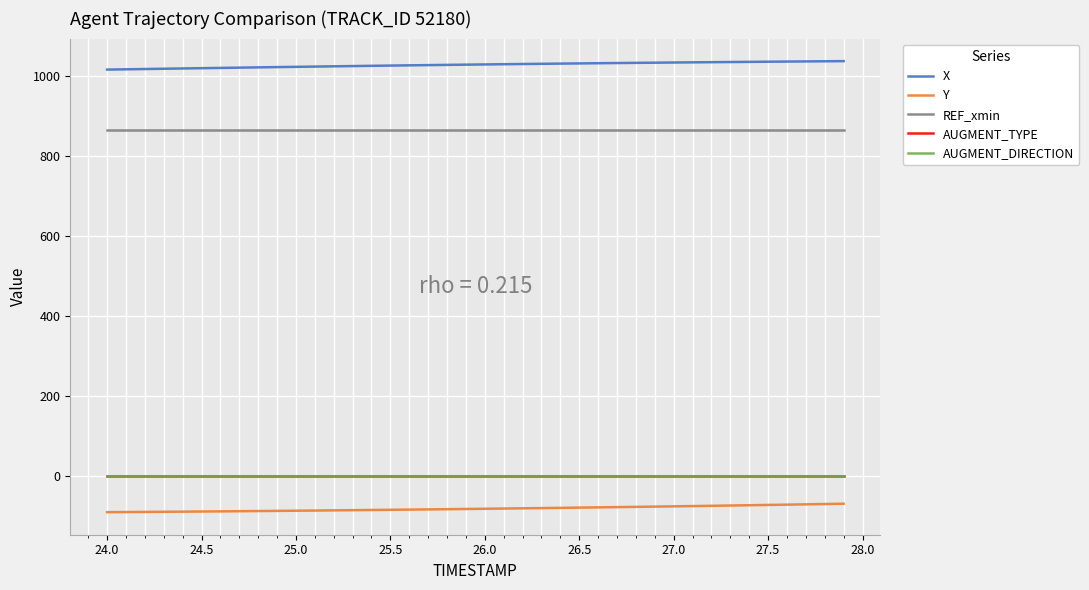

Does the chart have visible grid lines?

Yes